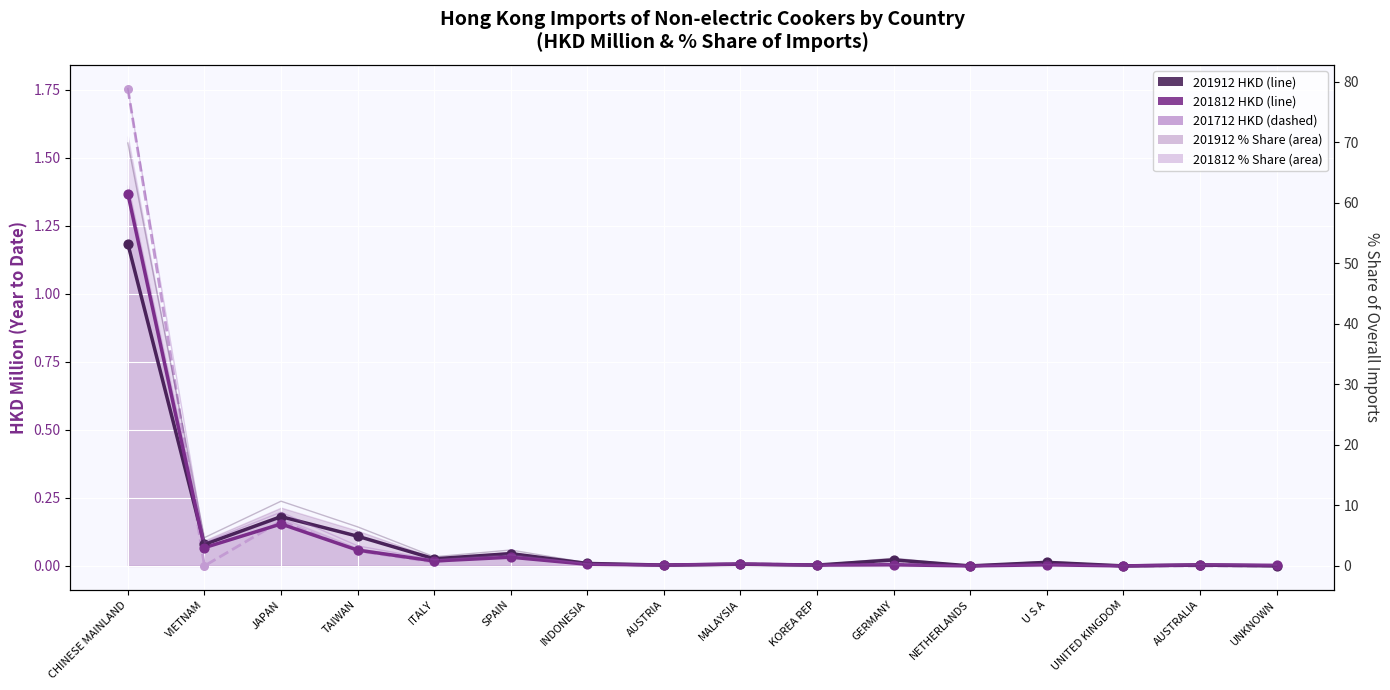

Which series reaches the maximum Y coordinate?

201712 HKD